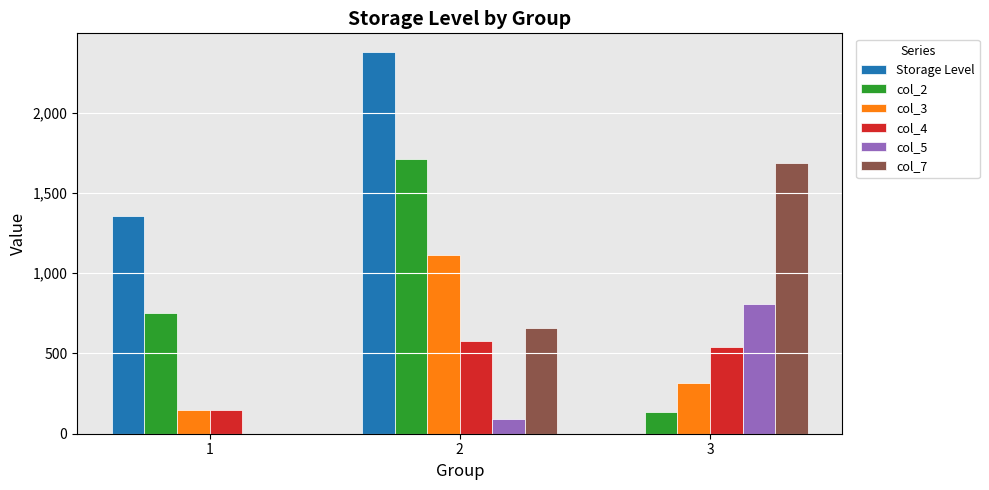

The value of Storage Level at 2 is 3666.2. True or false?

False